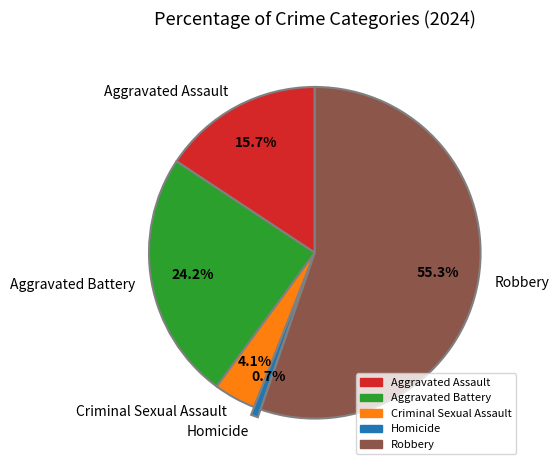

Between Criminal Sexual Assault and Robbery, which is larger?

Robbery